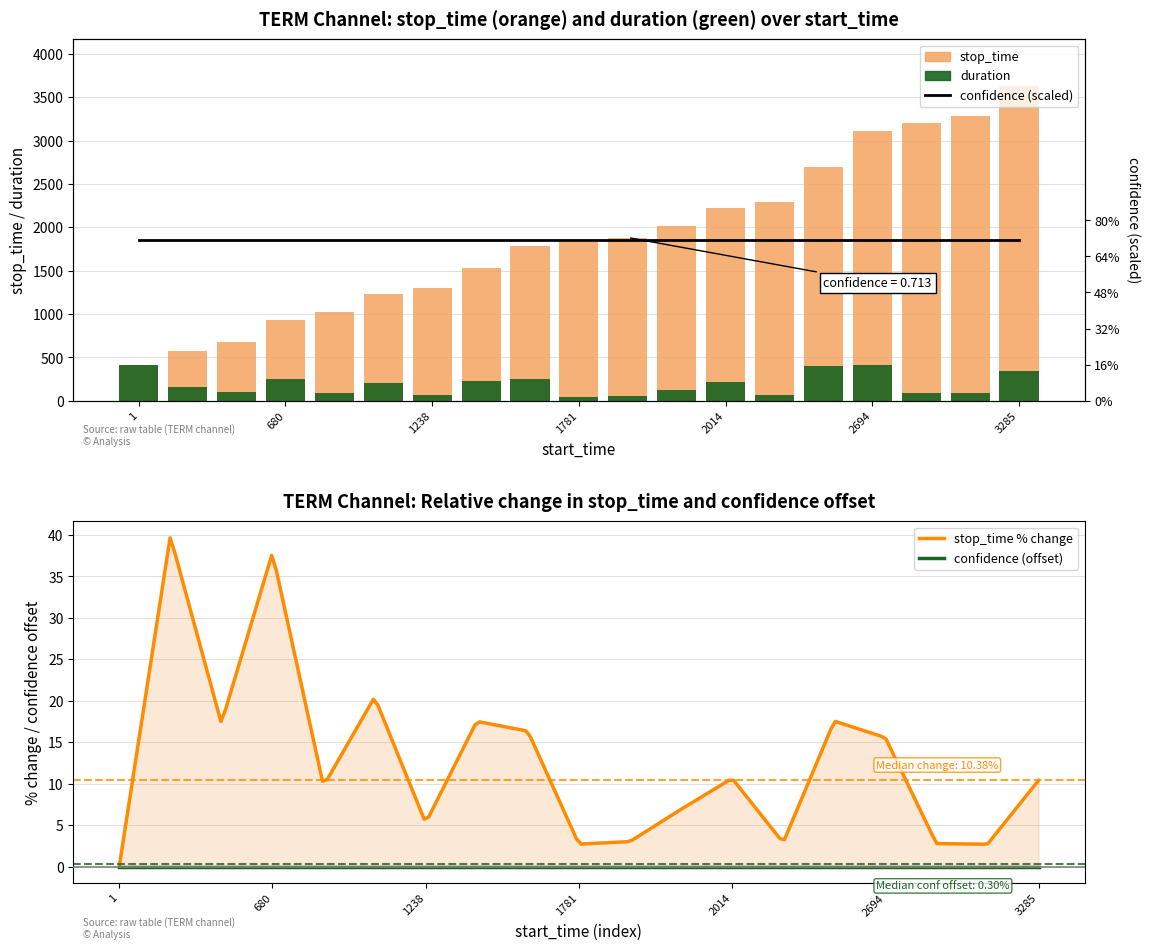

Which category has the lowest value across all series?

1